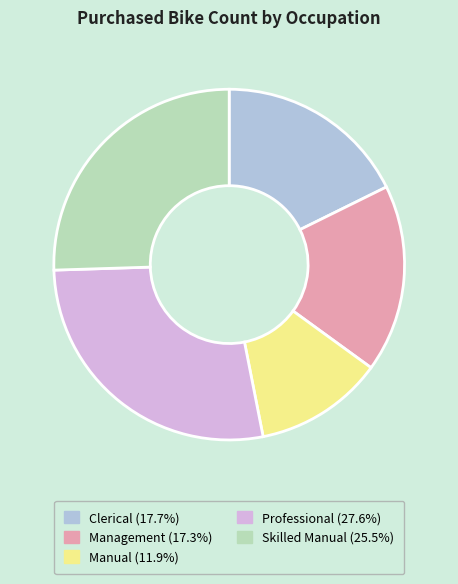

Which category has the smallest portion of the pie?

Manual